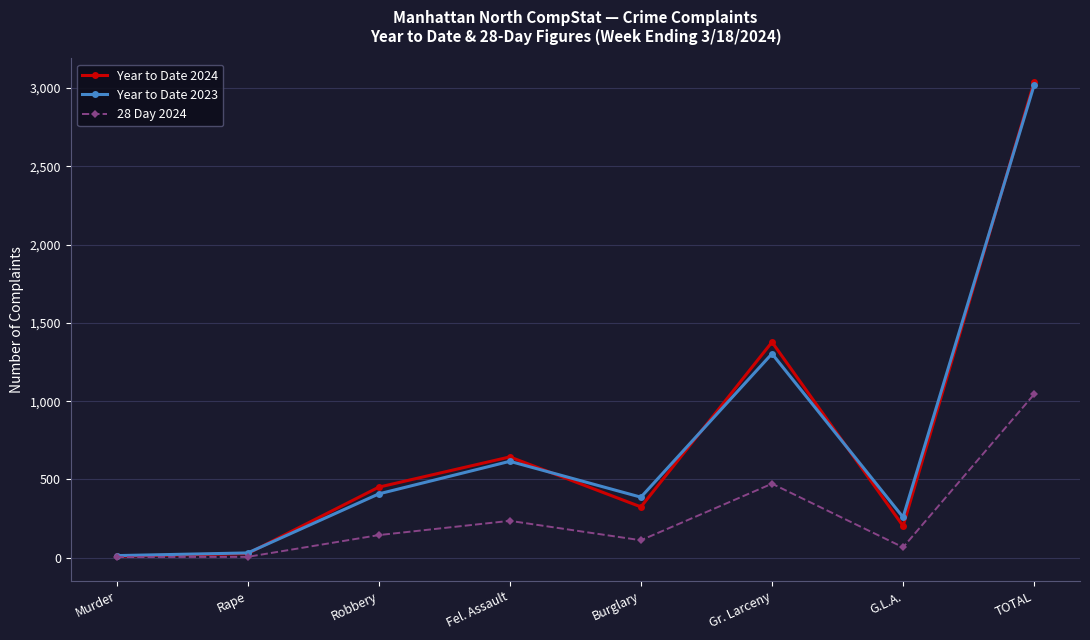

Is the value of 28 Day 2024 at Rape greater than the value of Year to Date 2024 at Fel. Assault?

No